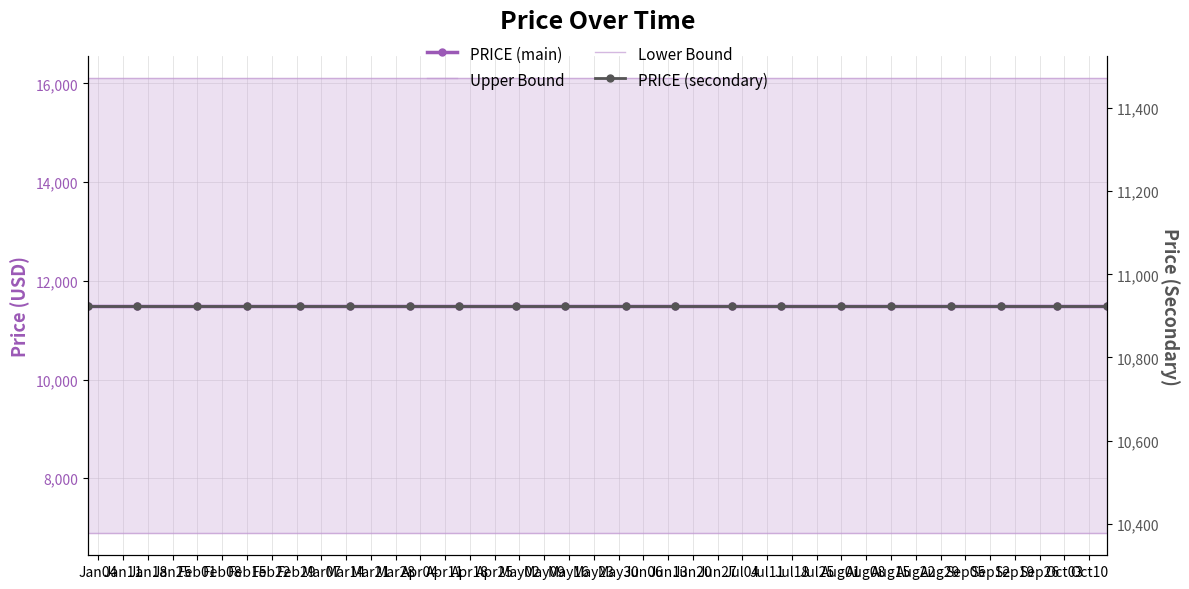

True or false: PRICE (secondary) and PRICE (main) intersect in this chart.

False